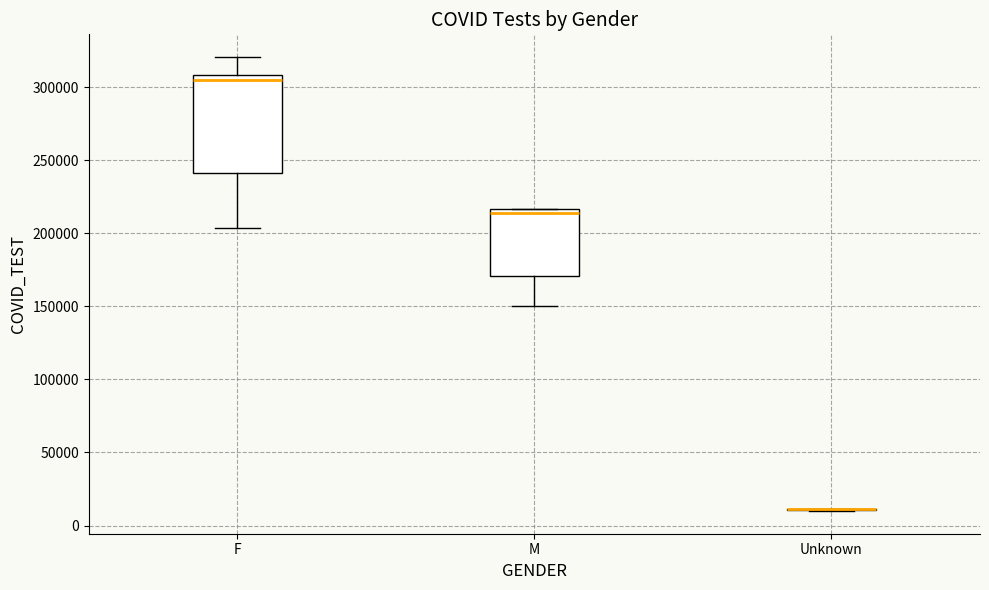

Comparing the boxes themselves (not the whiskers), which one is the tallest?

F